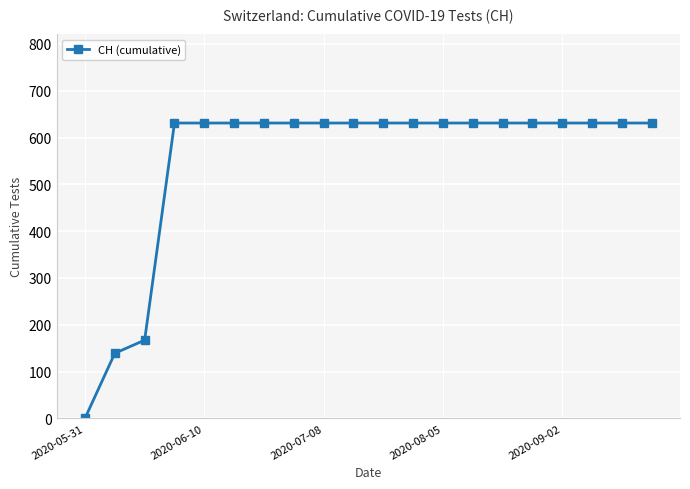

Reading right to left, what are all the values shown in this chart?

631	631	631	631	631	631	631	631	631	631	631	631	631	631	631	631	631	167	139	0